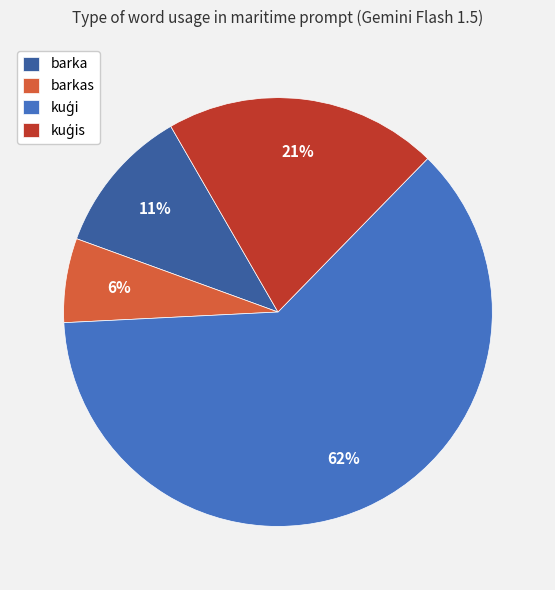

Which category has the smallest portion of the pie?

barkas